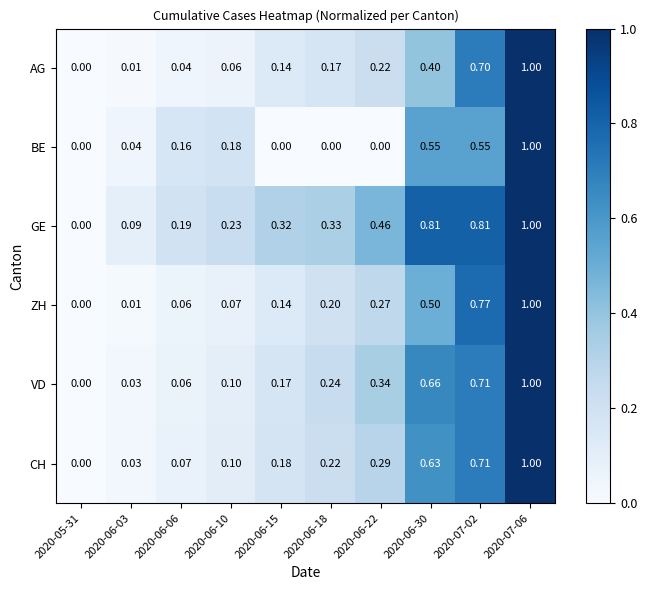

Rank the series at 2020-06-30 from lowest to highest value.

AG, ZH, BE, CH, VD, GE